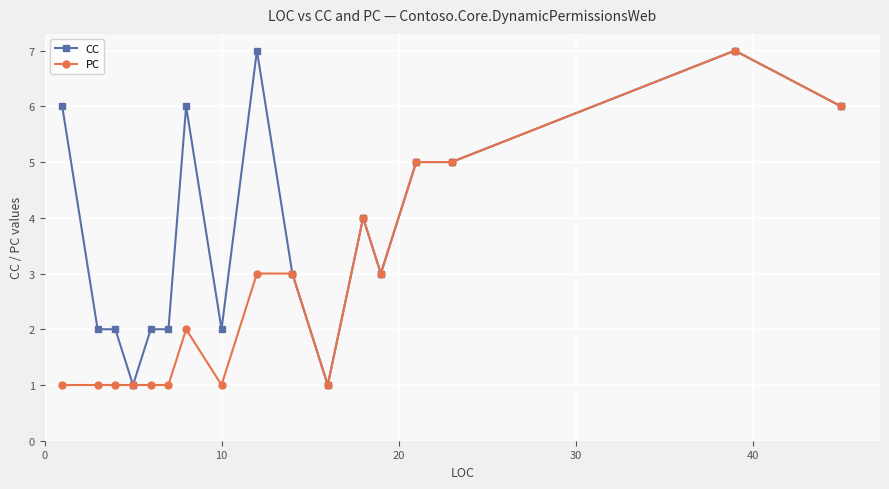

What is the highest value of the CC series?

7